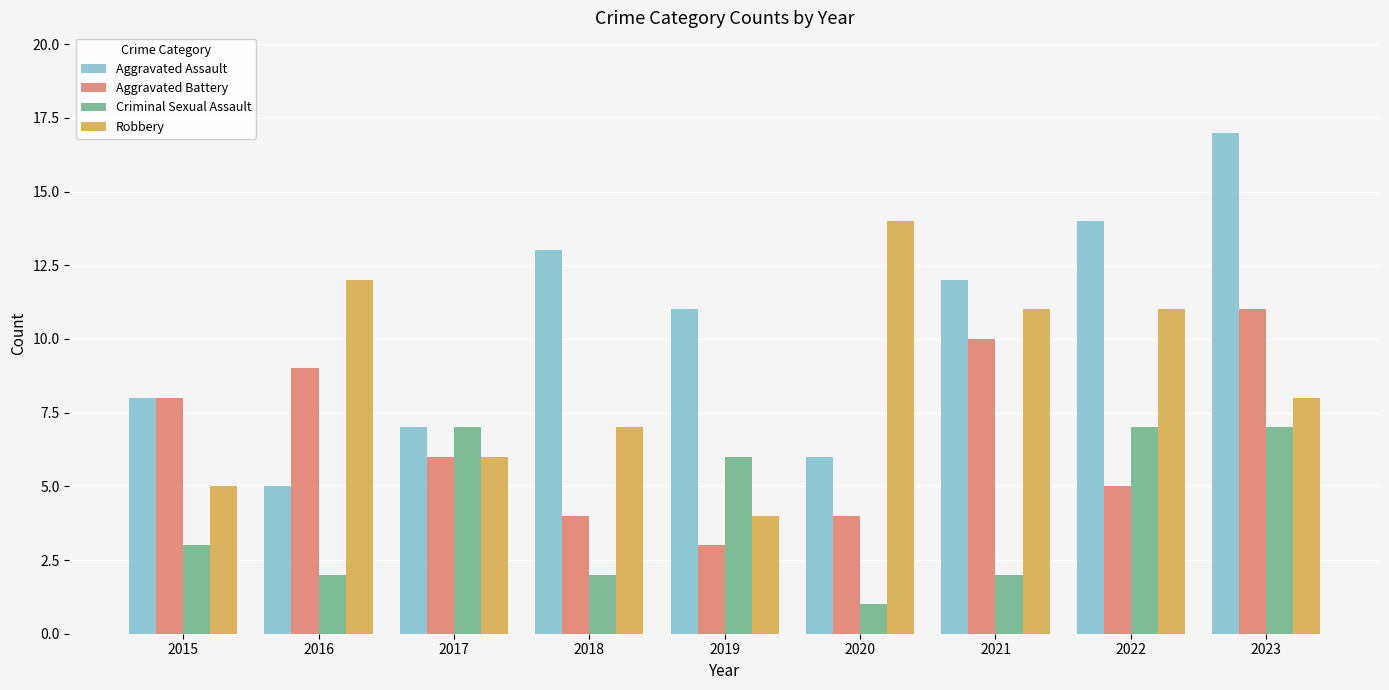

Which series has the largest range (max minus min)?

Aggravated Assault